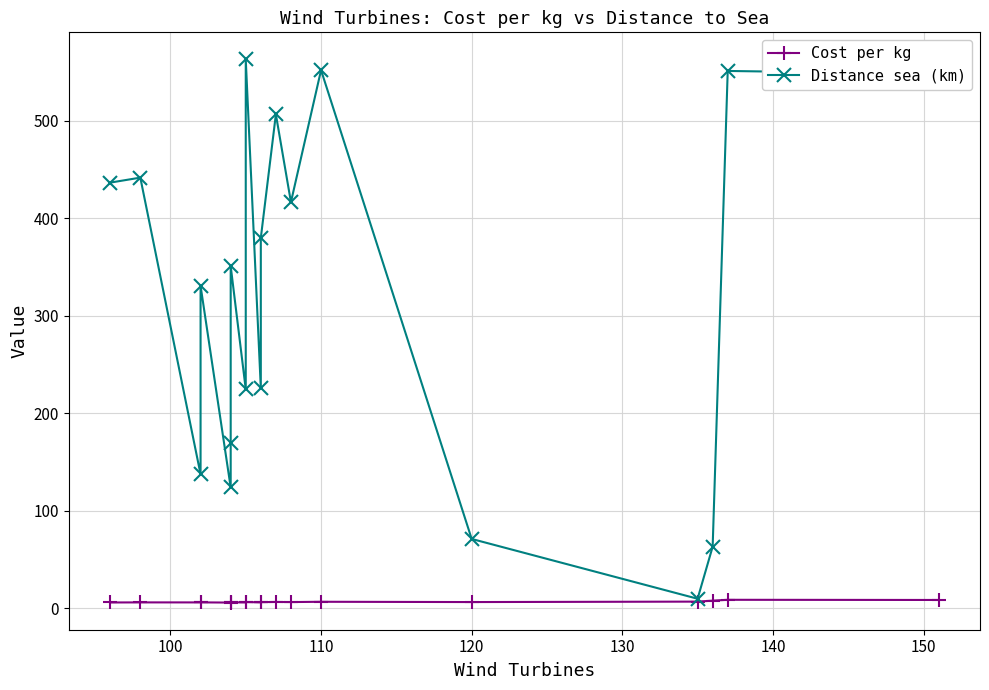

How many interior local peaks does the Cost per kg series have?

7